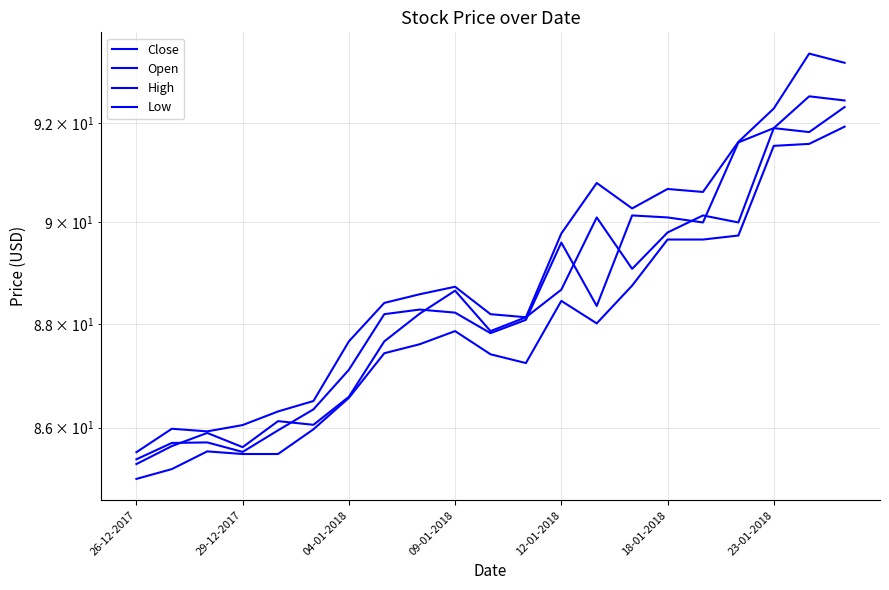

Which series has the largest total across all categories?

High